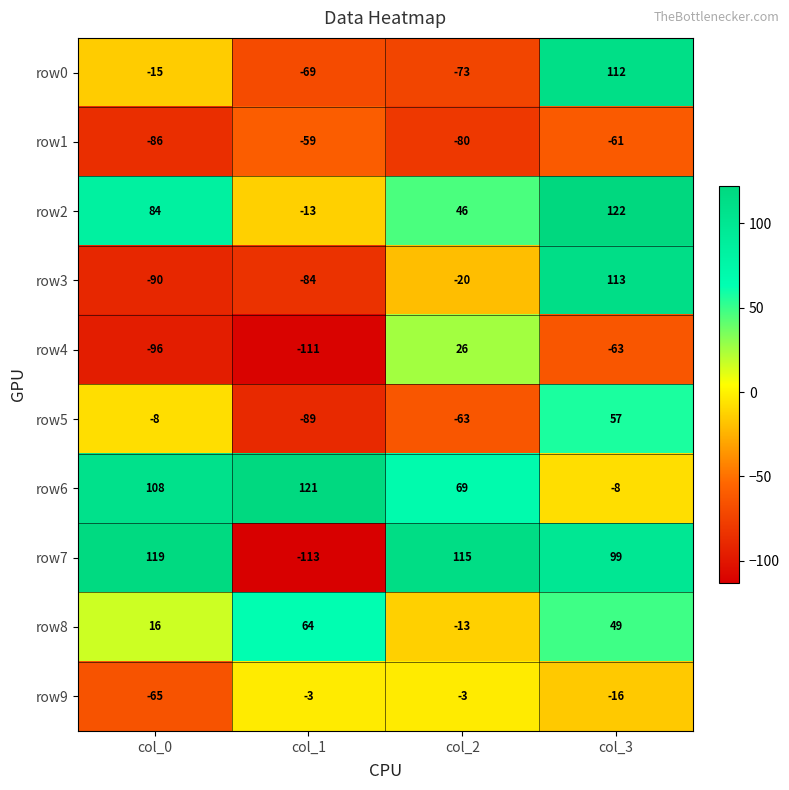

What is the spread (max minus min) of values at col_3?

185